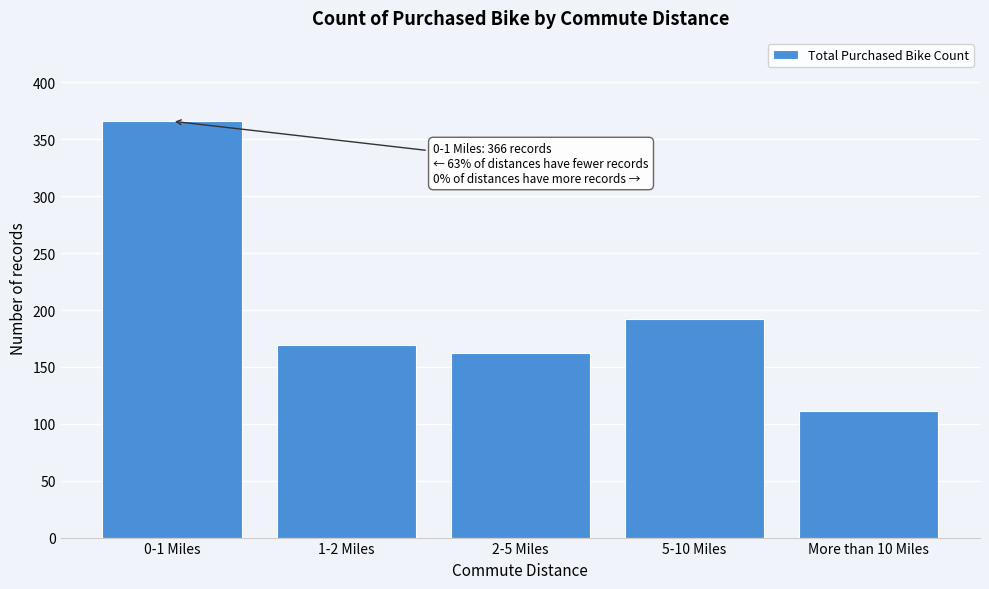

Reading left to right, list all the values displayed in this chart.

366	169	162	192	111